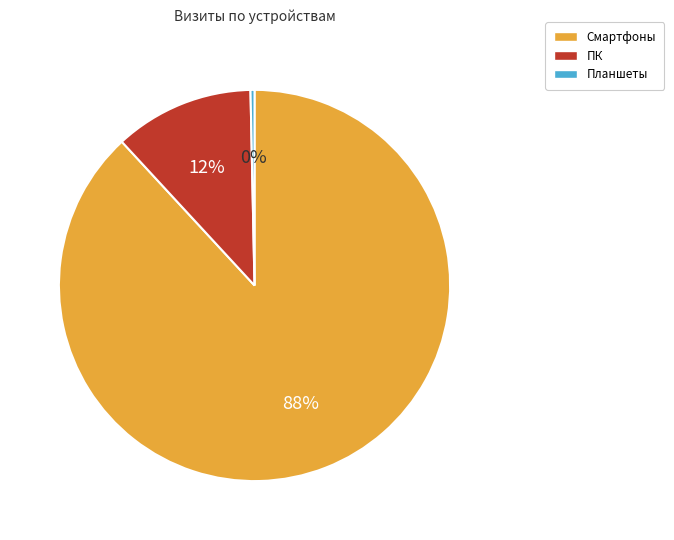

Which has a higher value, Смартфоны or Планшеты?

Смартфоны